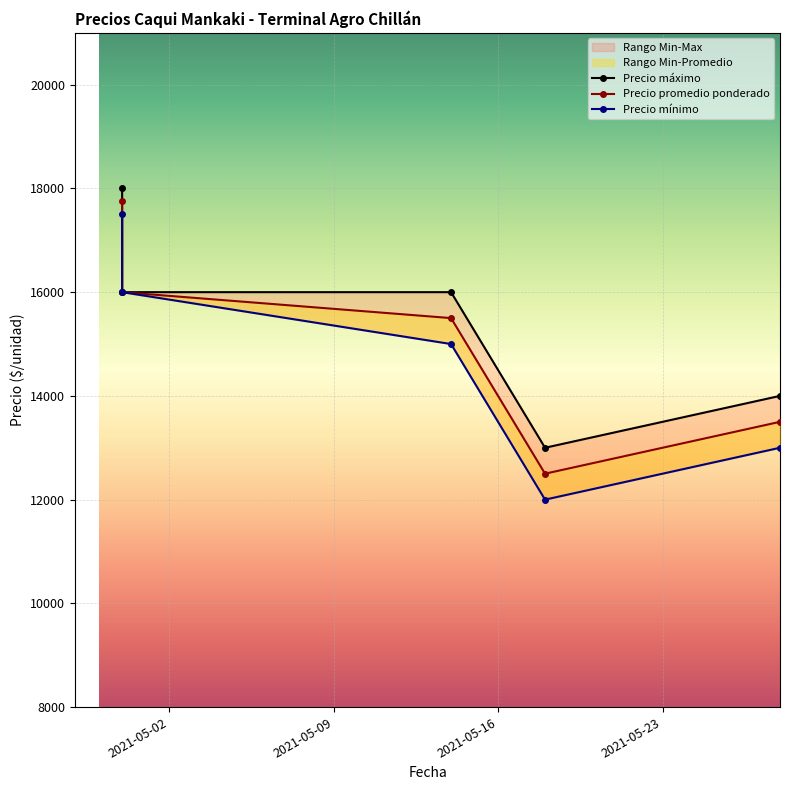

At which category does the chart reach its peak across all series?

2021-05-02